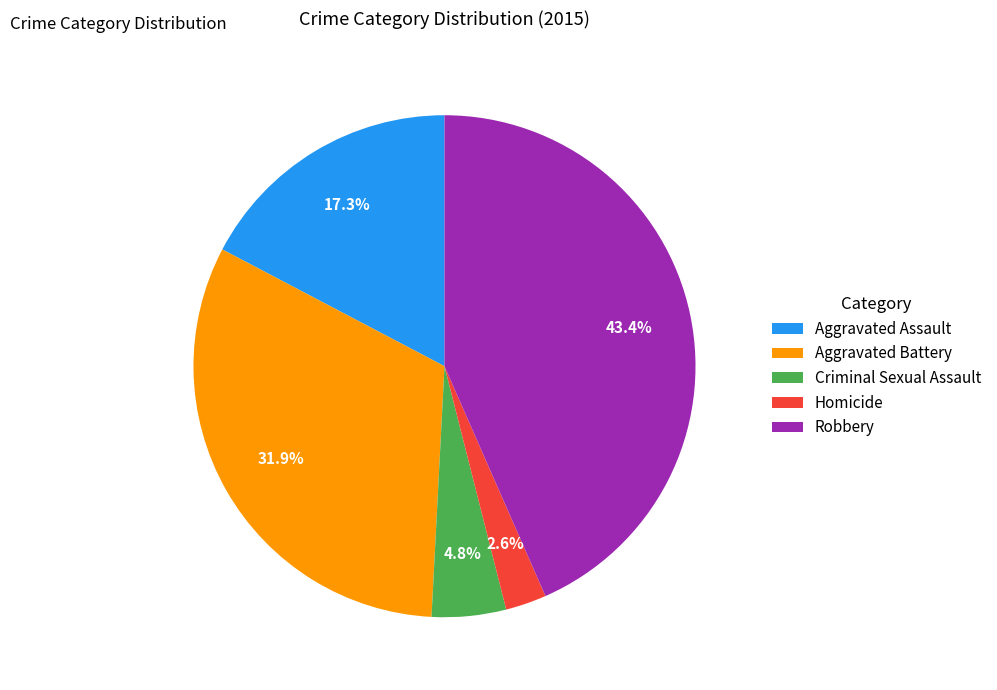

Does any single category account for the majority?

No